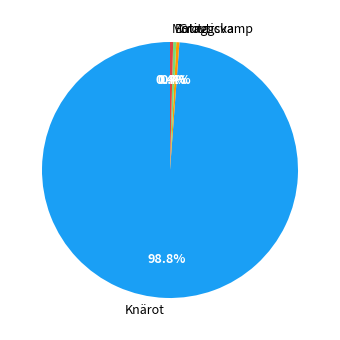

Does any single category account for the majority?

Yes